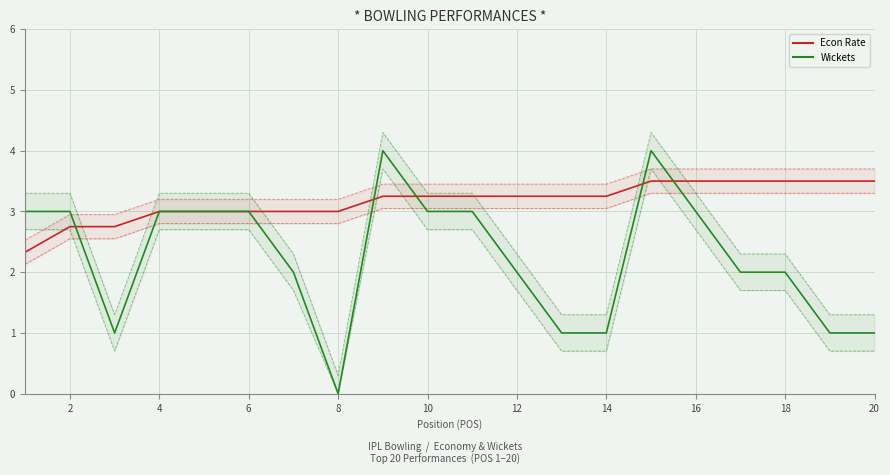

How many values in Wickets are above zero?

19